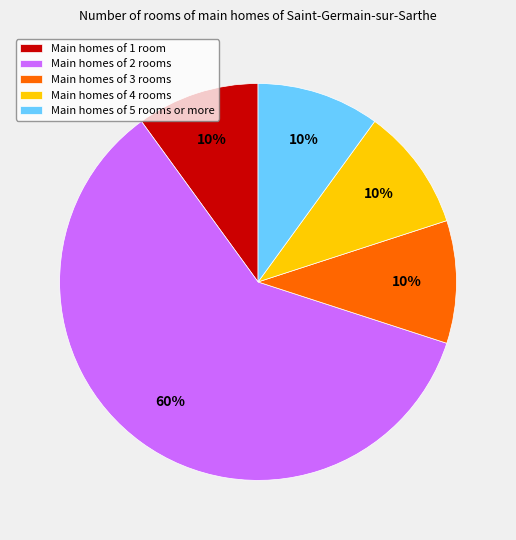

To the nearest percent, what is the difference between the largest and smallest slice percentages?

50%